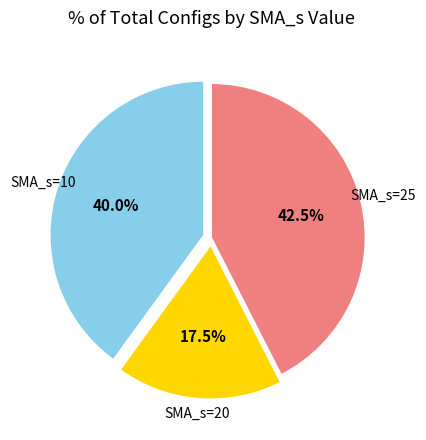

Count the number of slices in the pie.

3